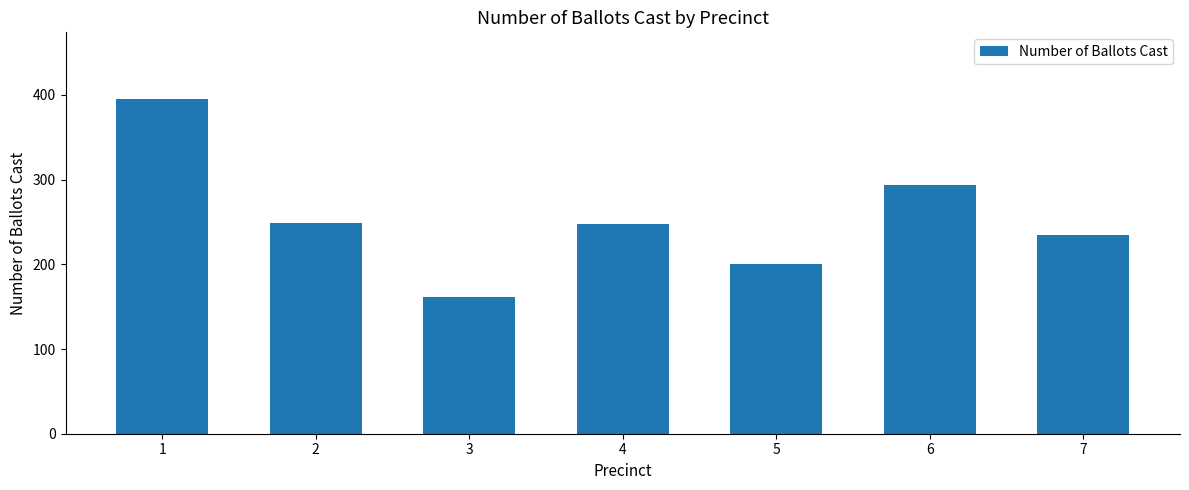

The value at 6 is 294. True or false?

True